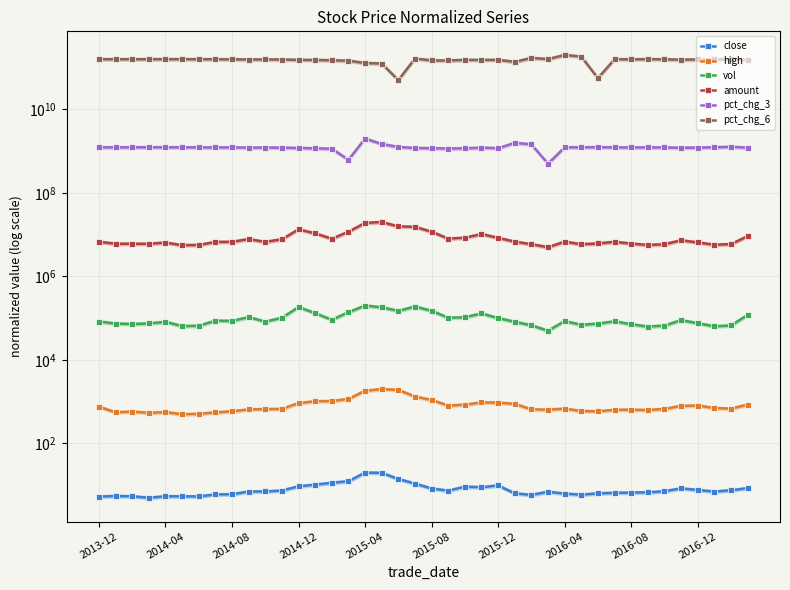

Rank the series by their maximum value, from highest to lowest.

pct_chg_6, pct_chg_3, amount, vol, high, close